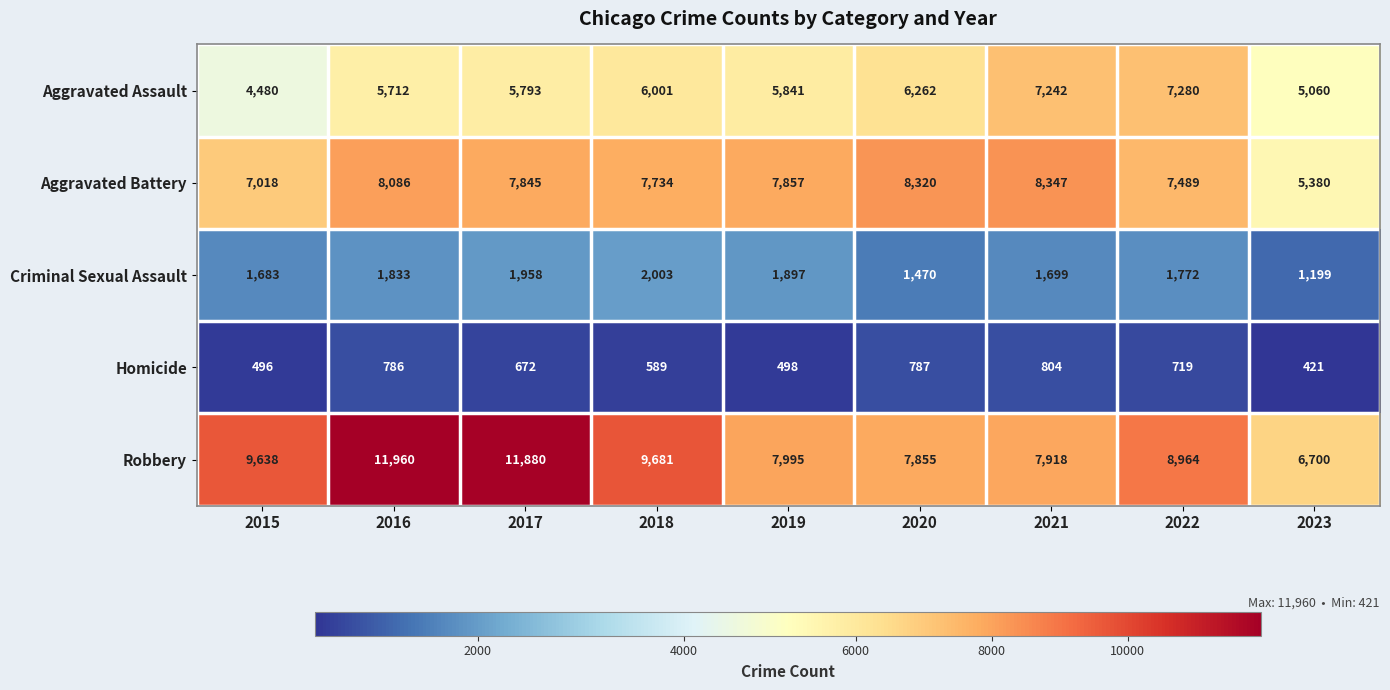

At which category is the sum across all series the highest?

2016